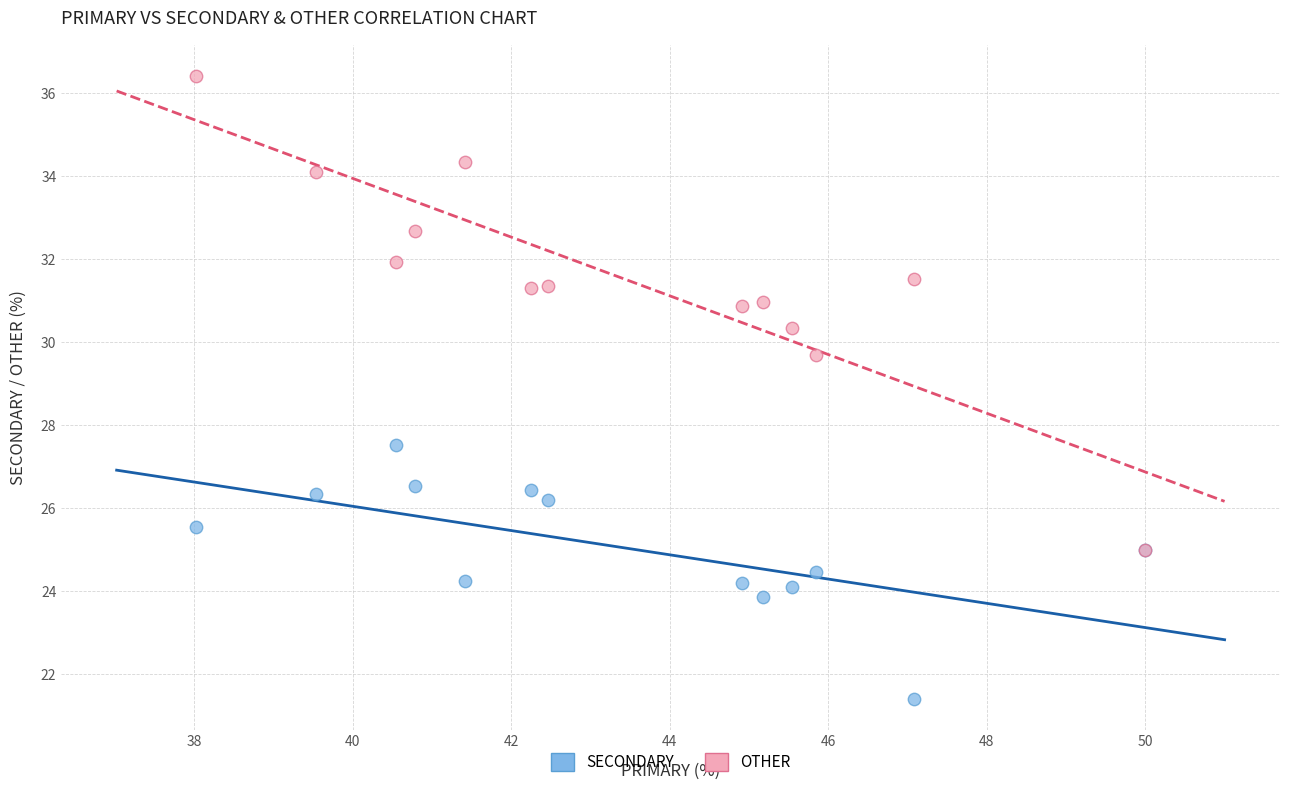

What are all the series names shown in the legend?

SECONDARY, OTHER